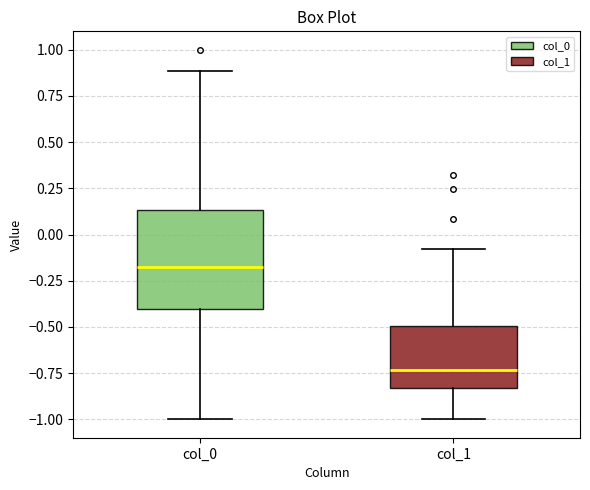

Which box is the tallest, from its lower edge to its upper edge?

col_0